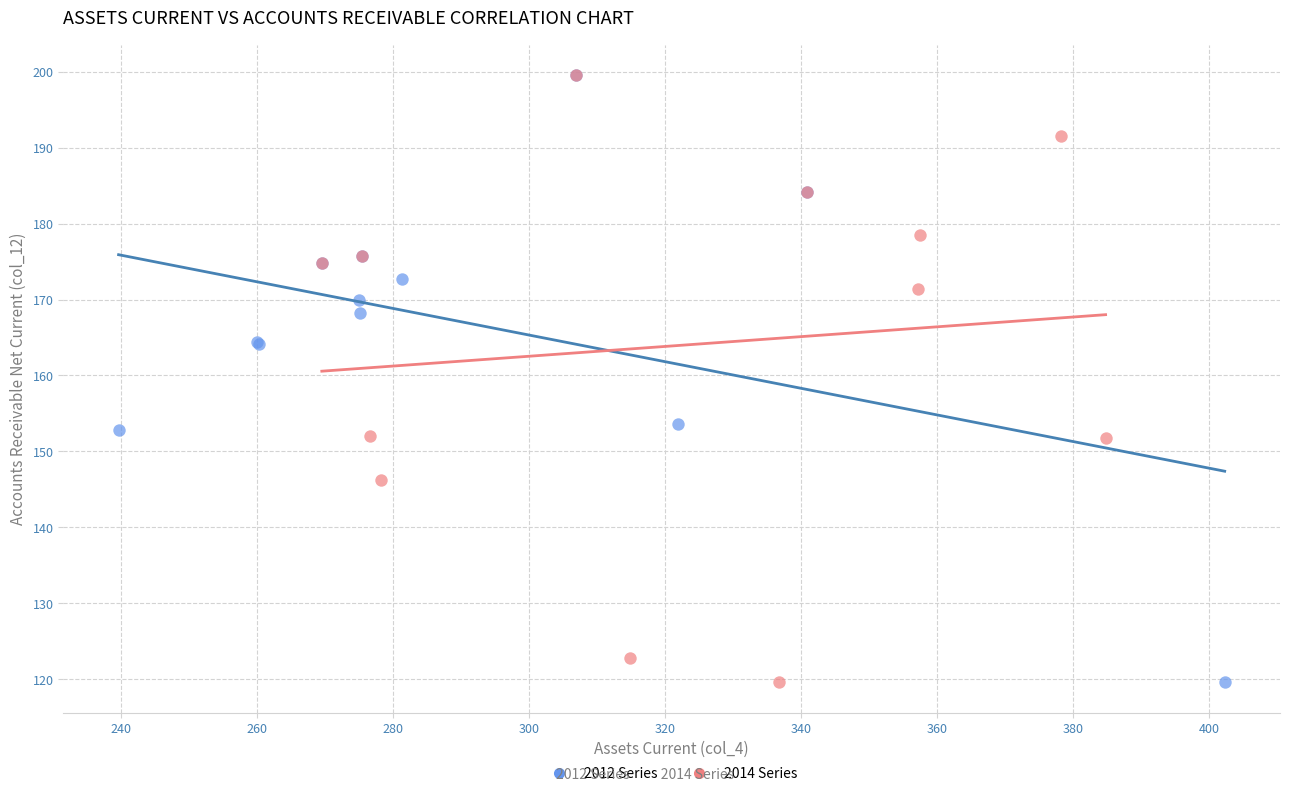

What are all the series names shown in the legend?

2012 Series, 2014 Series